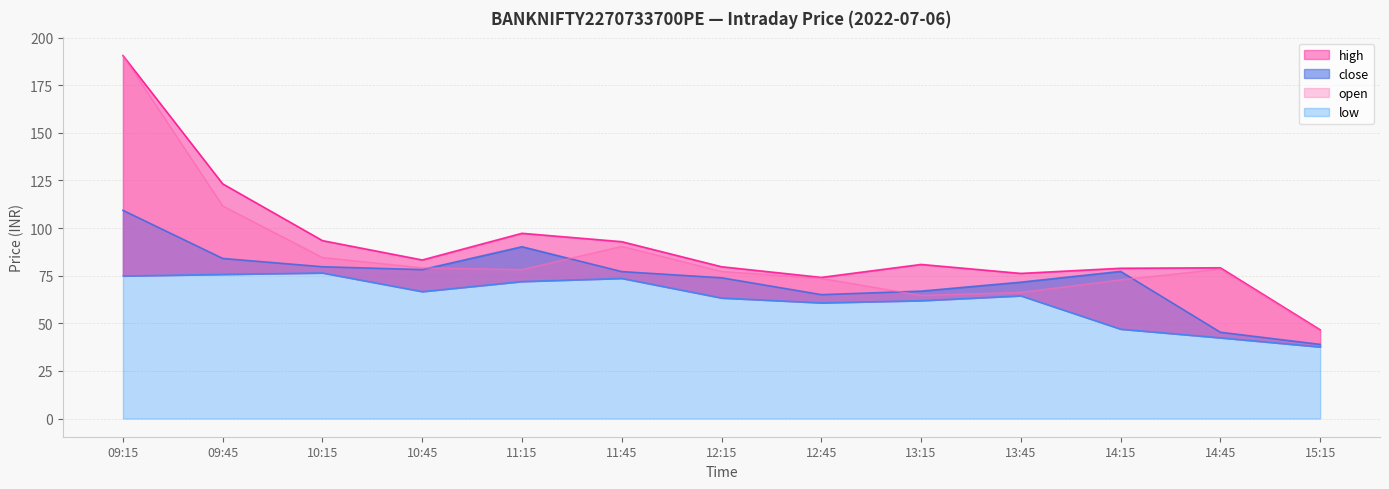

True or false: open and close intersect in this chart.

True